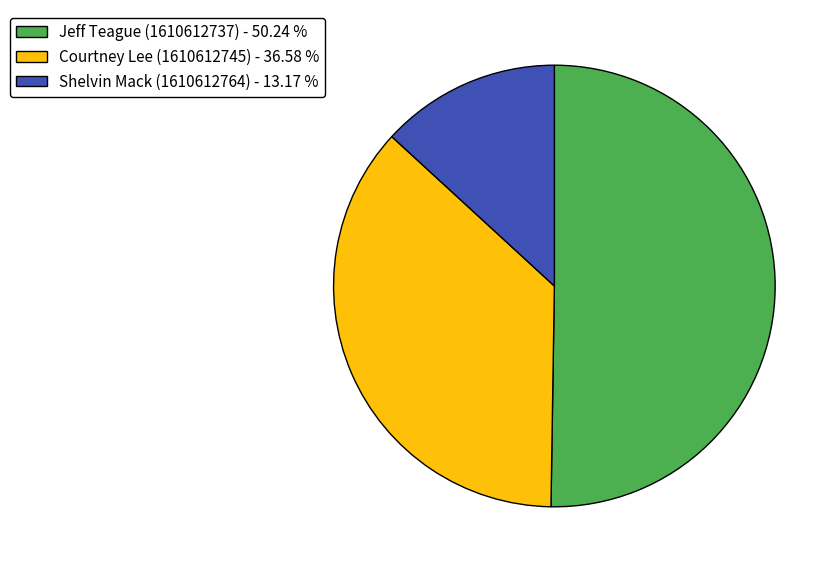

Is the sum of Courtney Lee (1610612745) - 36.58 % and Shelvin Mack (1610612764) - 13.17 % greater than half?

No